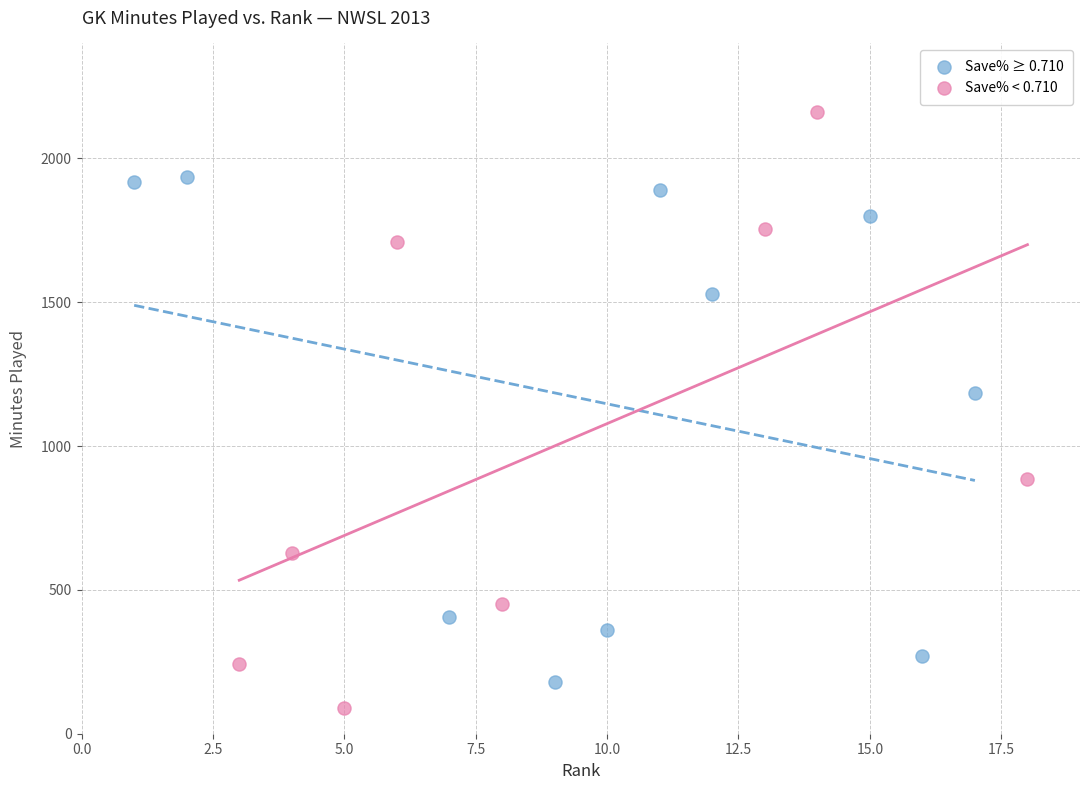

Which series has the largest Y range (max minus min)?

Save% < 0.710